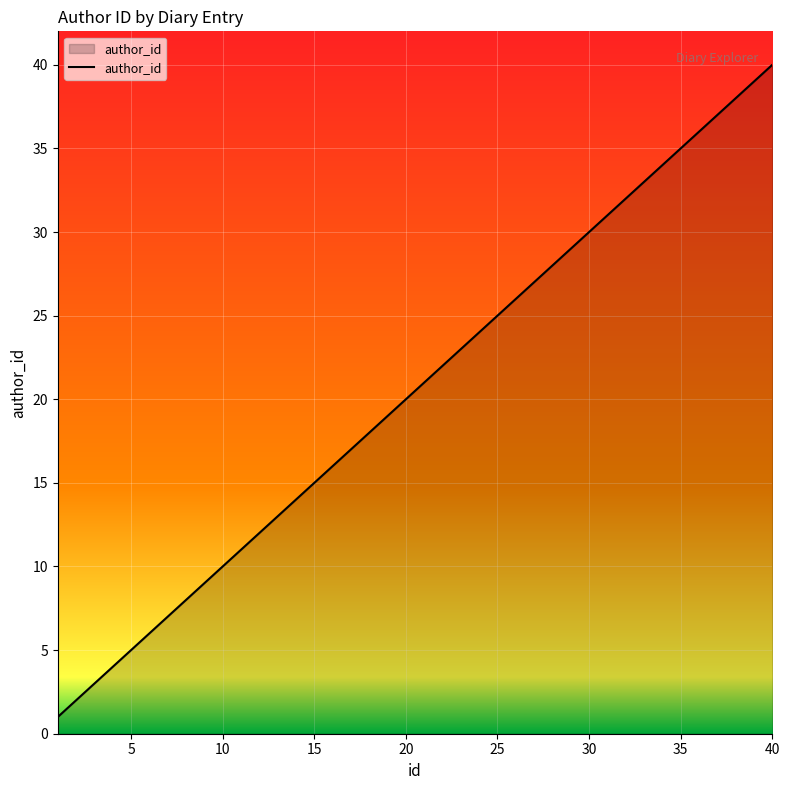

What is the difference between the maximum and minimum values?

39